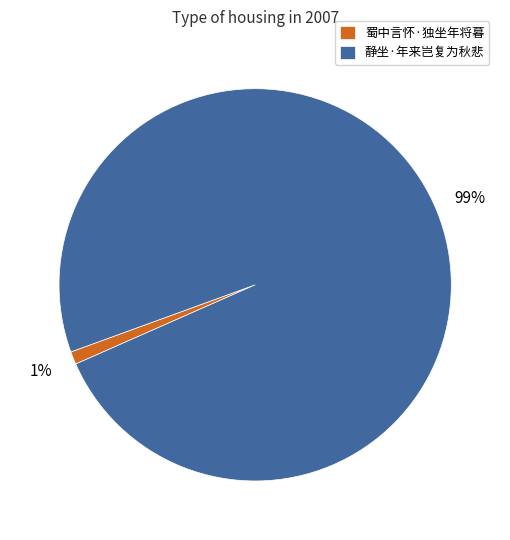

Is it true that 蜀中言怀·独坐年将暮 is 15% of the pie?

False